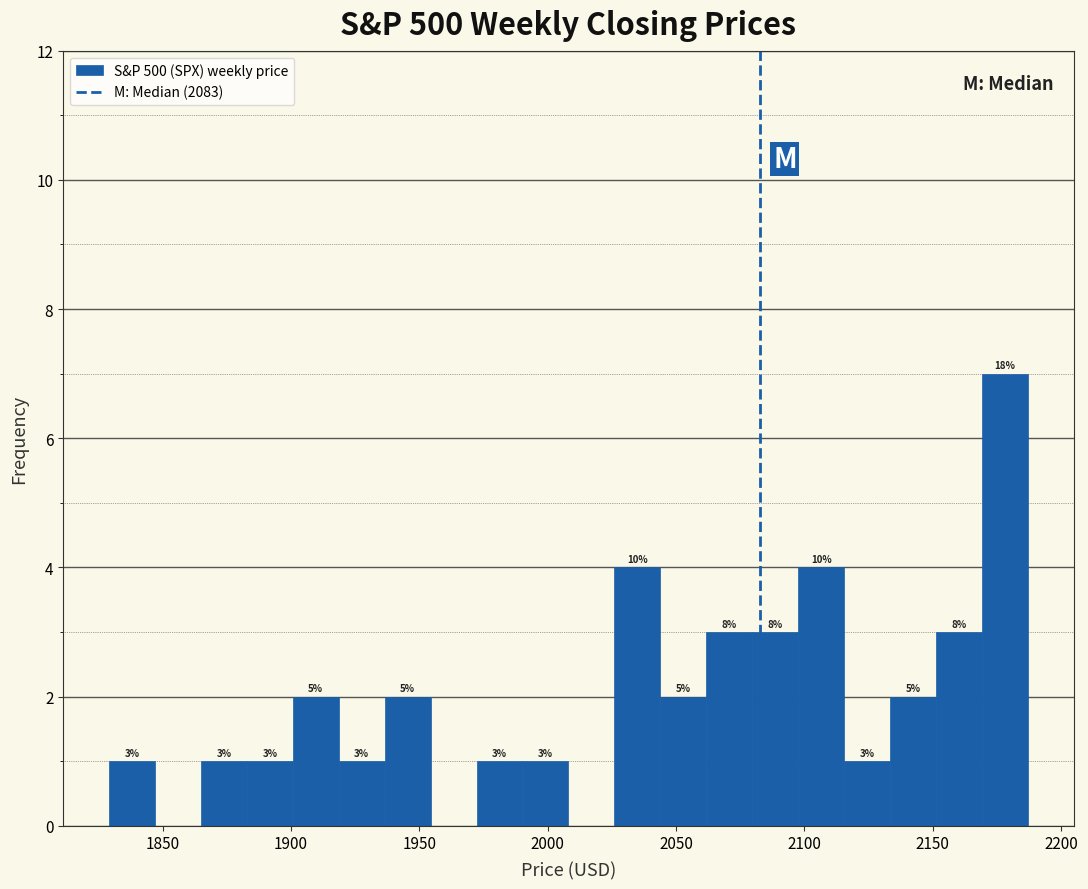

Around what value on the x-axis is the tallest bar? Give the approximate position of its centre, as read against the axis.

2180